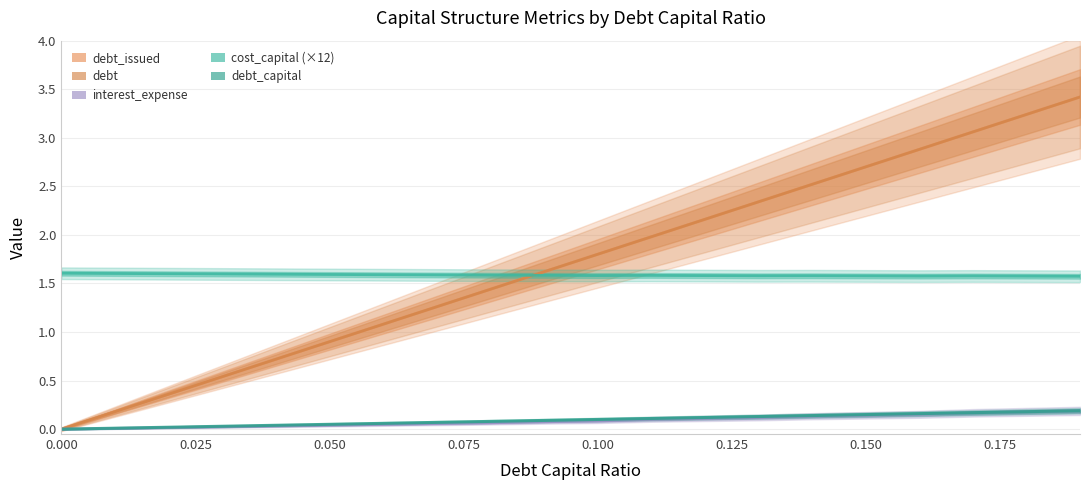

What are all the series names shown in the legend?

debt_capital, cost_capital, debt_issued, debt, interest_expense